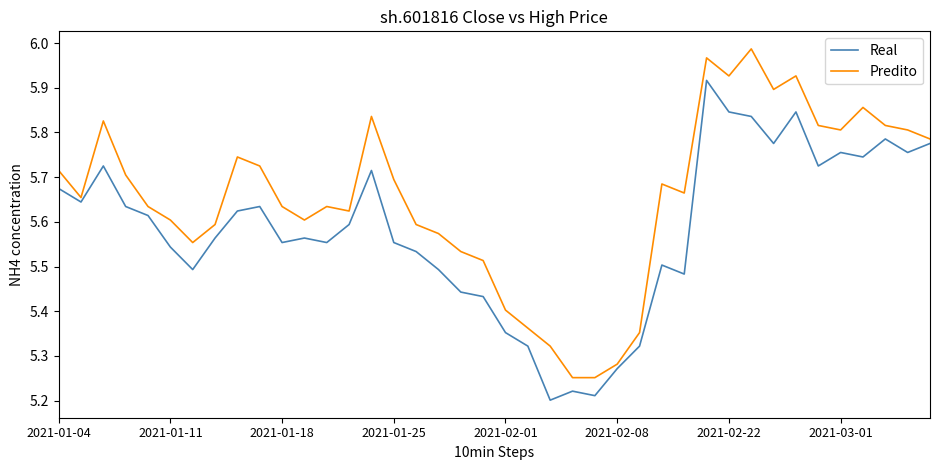

Rank the series by their maximum value, from highest to lowest.

Predito, Real